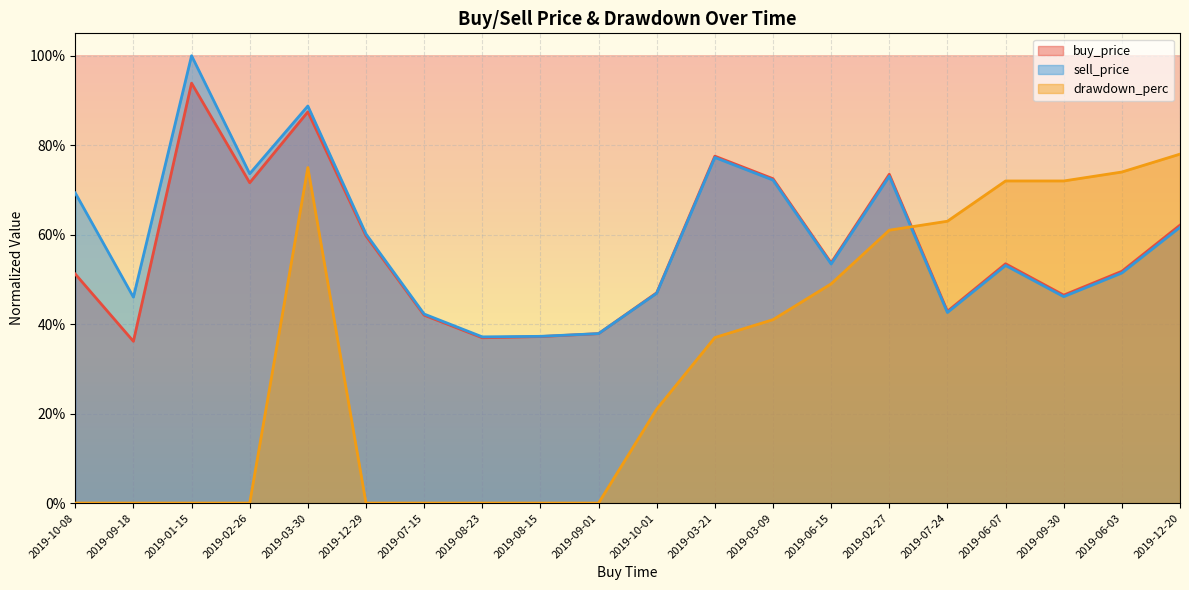

Count the sell_price values in the range 0 to 1.

20